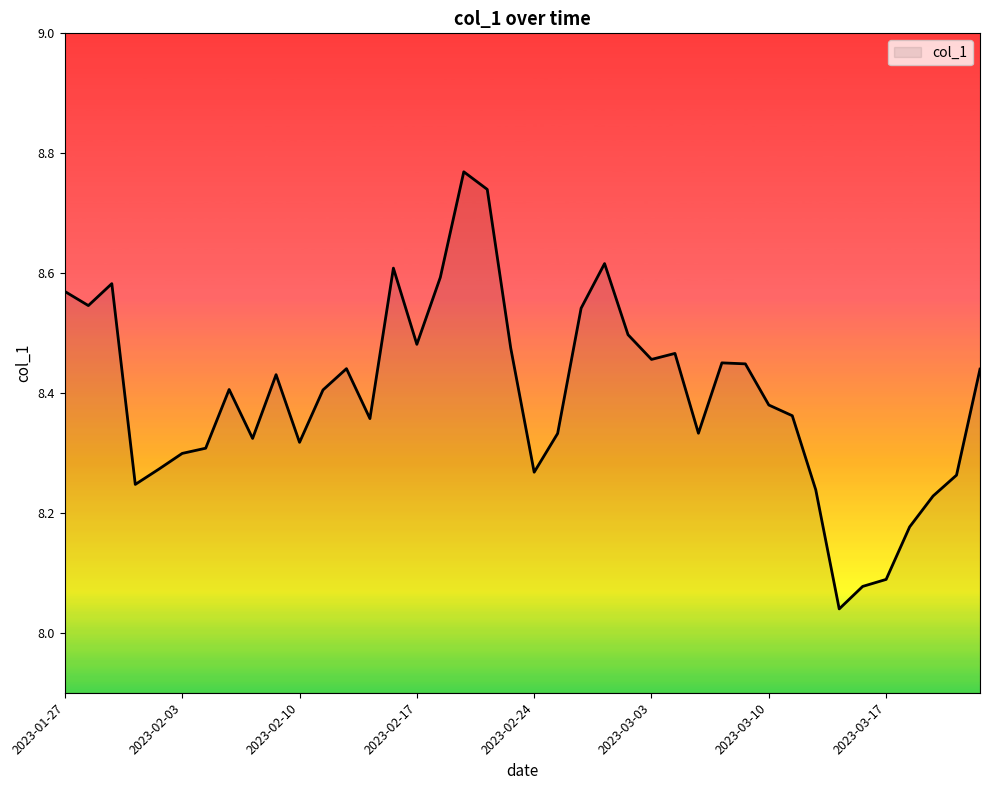

What is the difference between the maximum and minimum values?

0.7